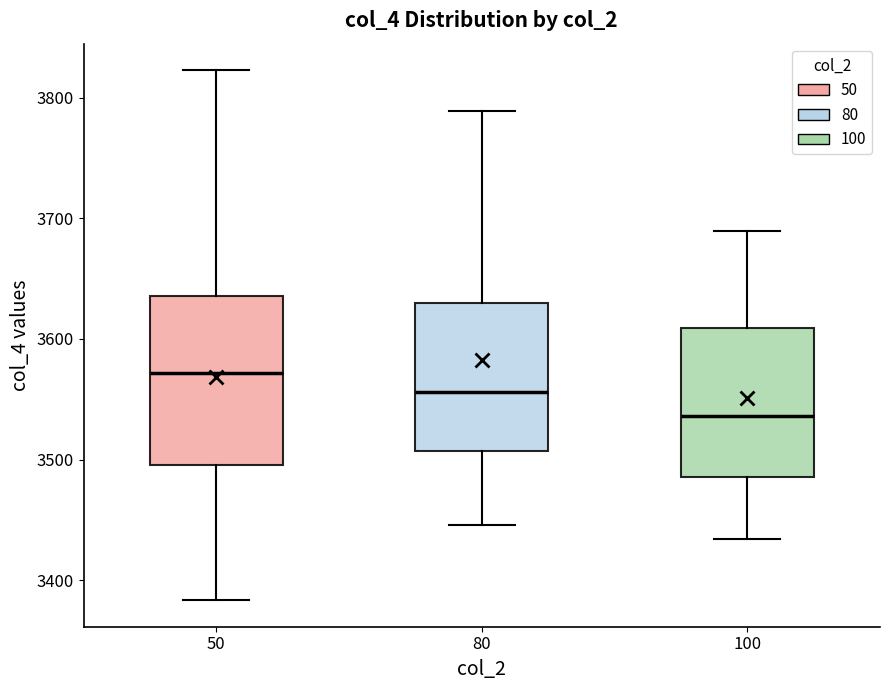

Reading left to right, read every box against the y-axis: the position of its median line, the range the box covers, and the ends of its whiskers. The values are not printed on the chart, so give them approximately, as read against the axis.

50: median 3570, box 3500 to 3640, whiskers 3380 to 3820
80: median 3560, box 3510 to 3630, whiskers 3450 to 3790
100: median 3540, box 3490 to 3610, whiskers 3430 to 3690